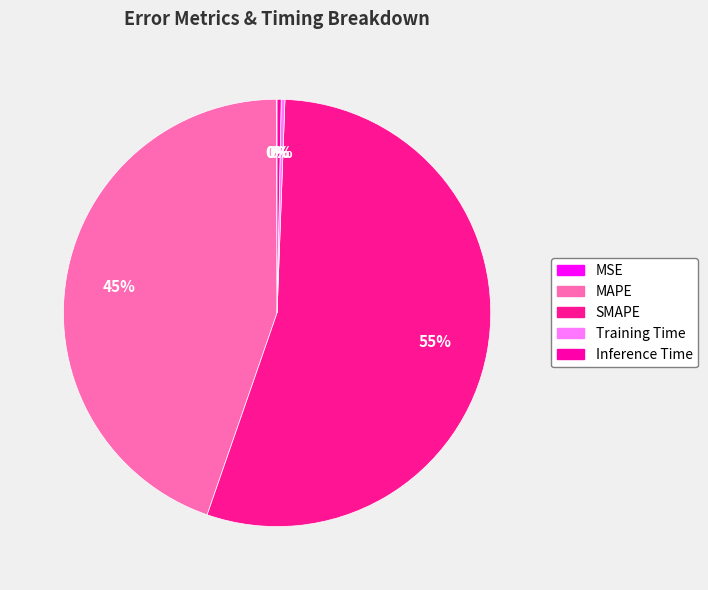

Which has a higher value, MSE or Inference Time?

Inference Time